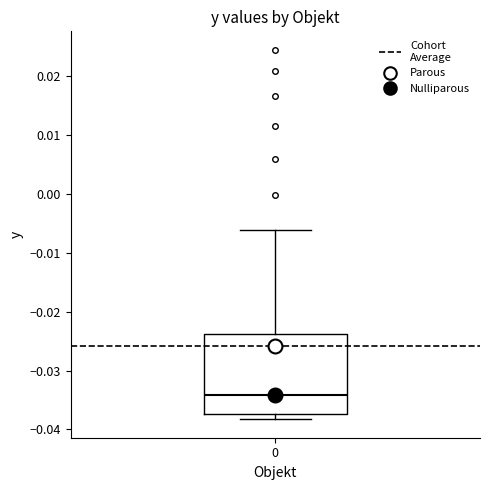

Read this box plot against the y-axis: the position of the median line, the range covered by the box, and the ends of both whiskers. The values are not printed on the chart, so give them approximately, as read against the axis.

median -0.034, box -0.037 to -0.024, whiskers -0.038 to -0.006